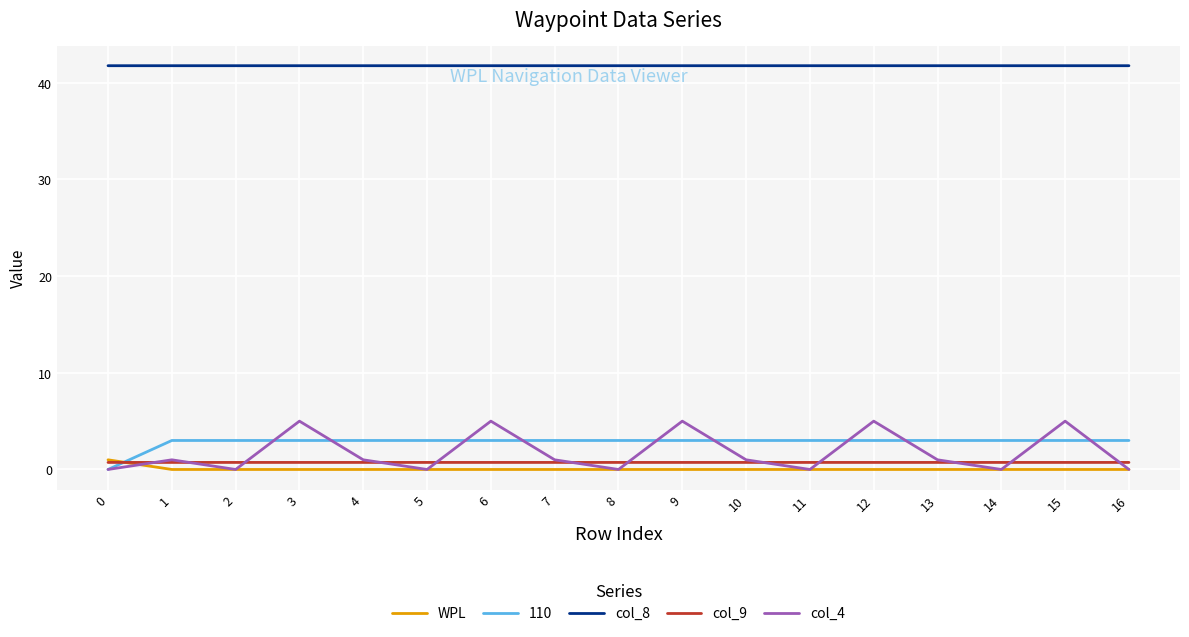

True or false: col_8 and 110 intersect in this chart.

False